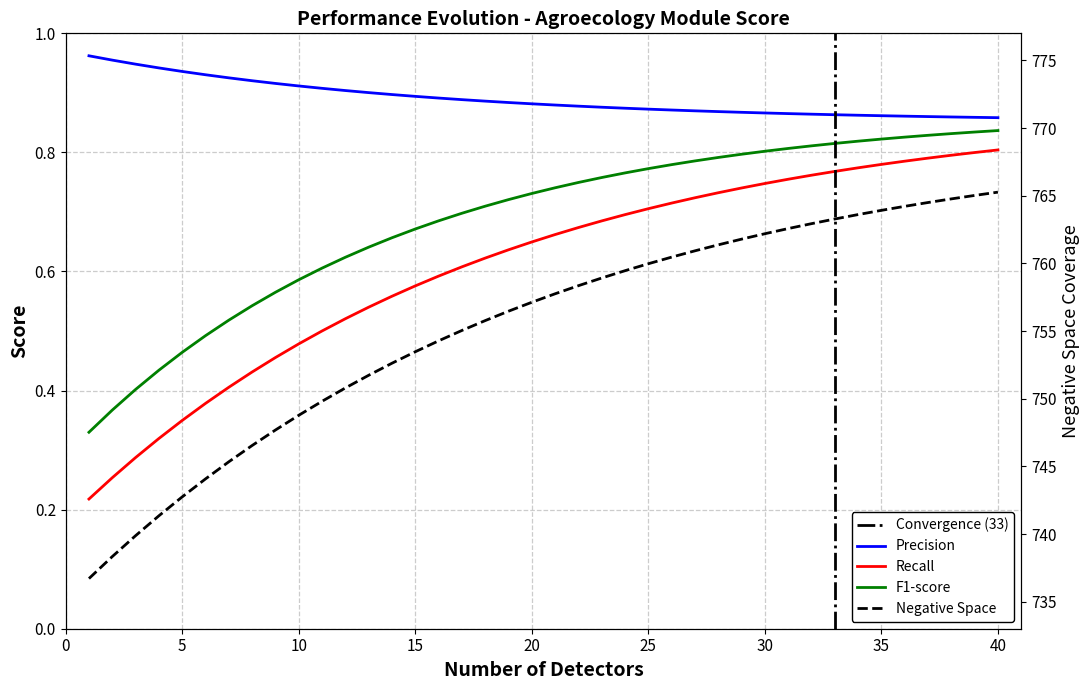

What is the maximum value shown in the chart?

765.3